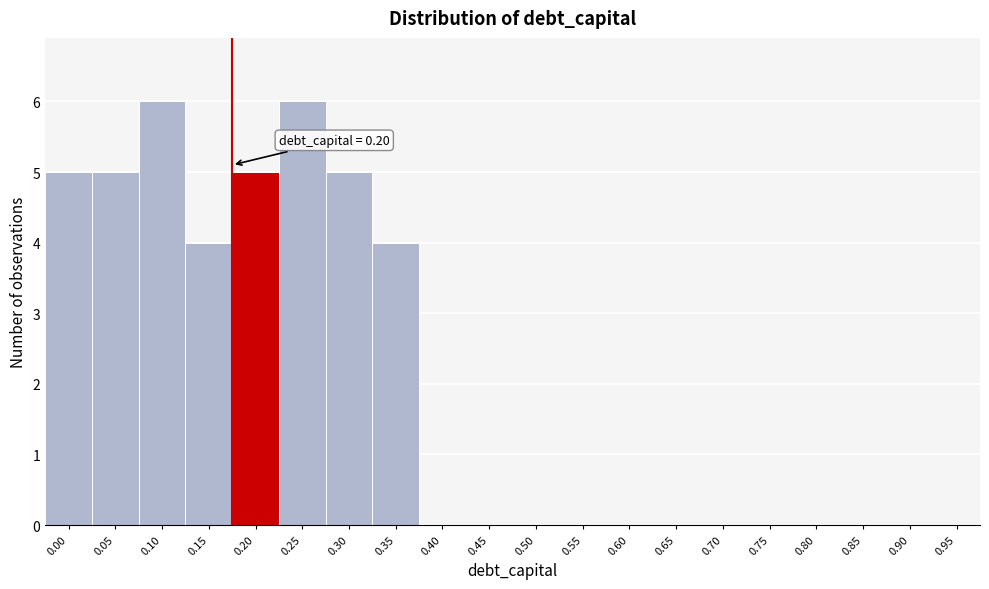

Reading right to left, extract all data points from this chart.

0.95=0	0.90=0	0.85=0	0.80=0	0.75=0	0.70=0	0.65=0	0.60=0	0.55=0	0.50=0	0.45=0	0.40=0	0.35=4	0.30=5	0.25=6	0.20=5	0.15=4	0.10=6	0.05=5	0.00=5